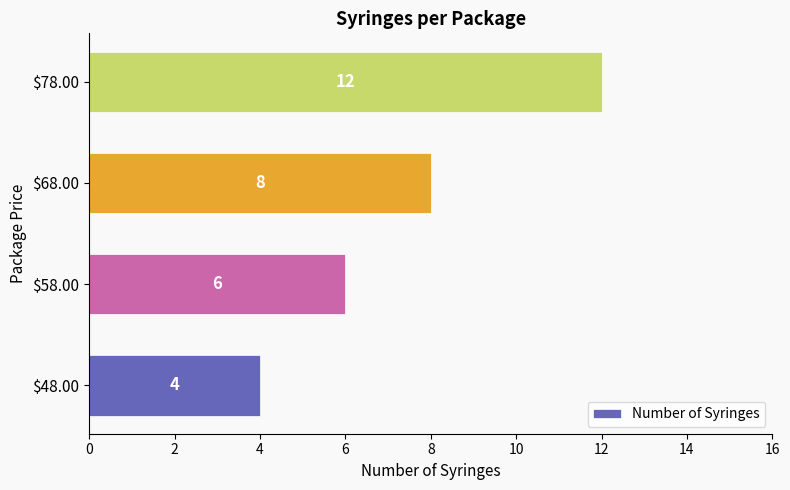

How many categories are shown in the chart?

4